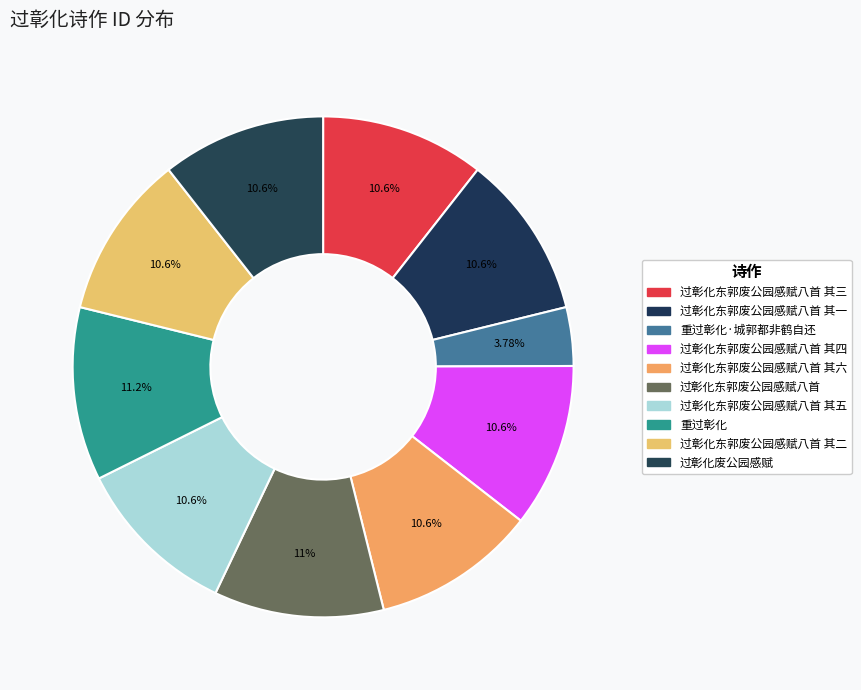

How many segments does this pie chart have?

10